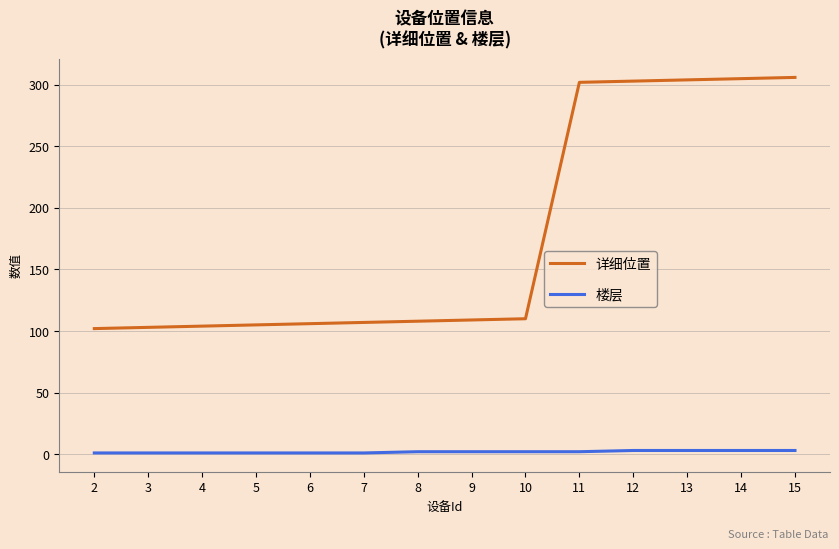

True or false: 楼层 and 详细位置 cross at least once.

False